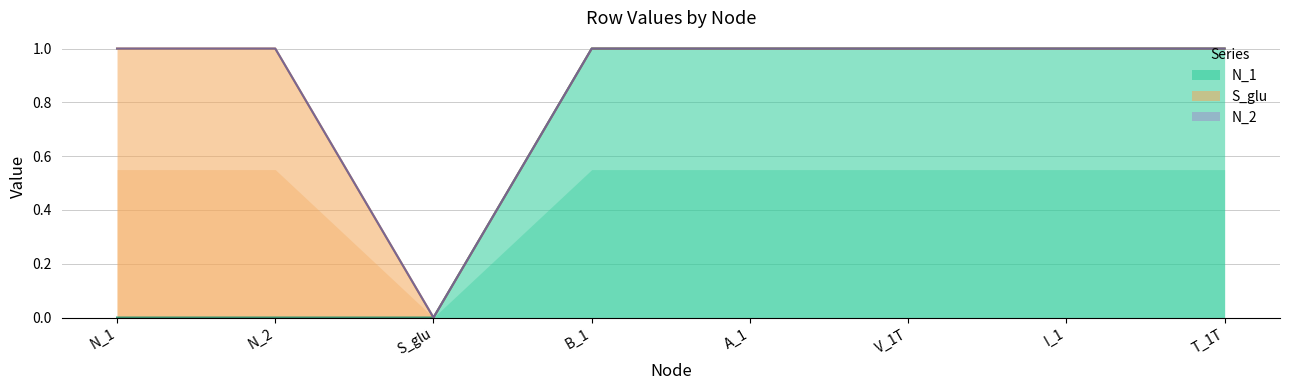

Which series has the largest range (max minus min)?

N_1